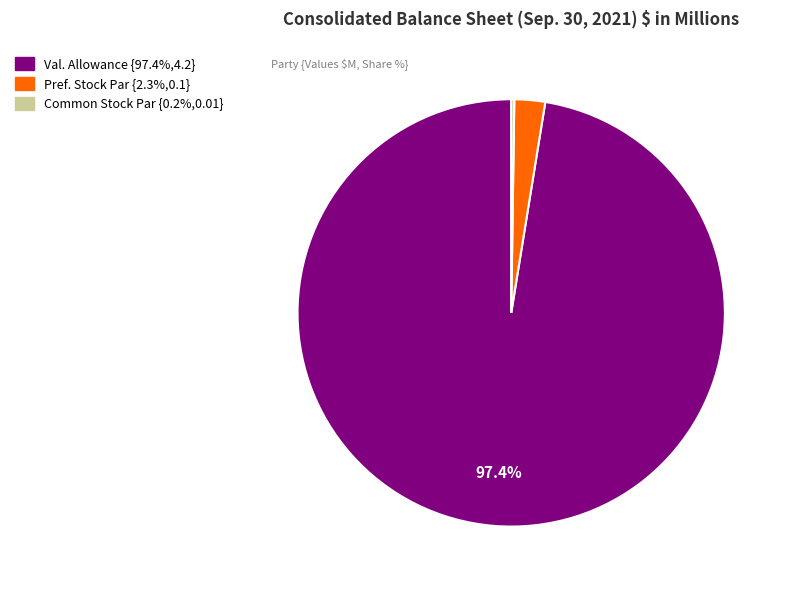

Does any single category account for the majority?

Yes